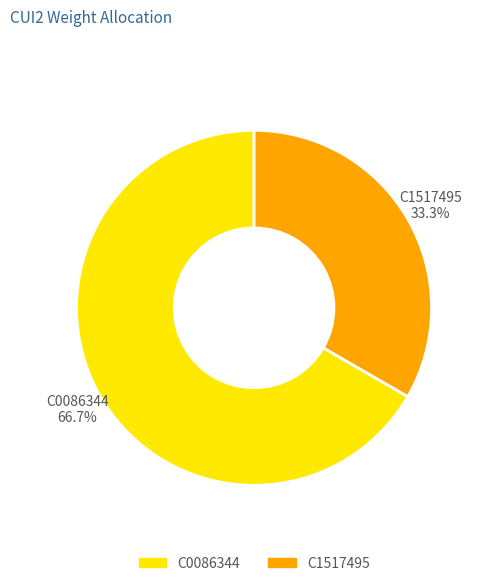

Approximately how many times larger is the value at C0086344 compared to C1517495?

2.0